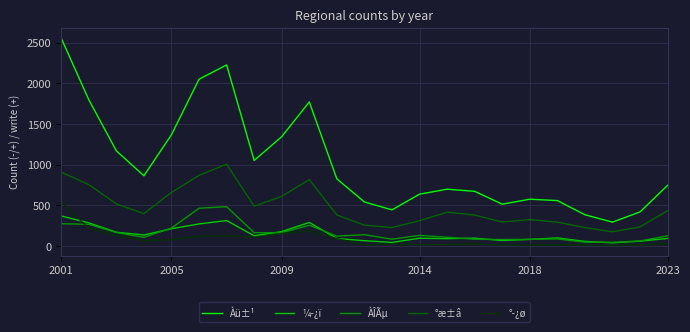

True or false: °æ±â and °­¿ø intersect in this chart.

False